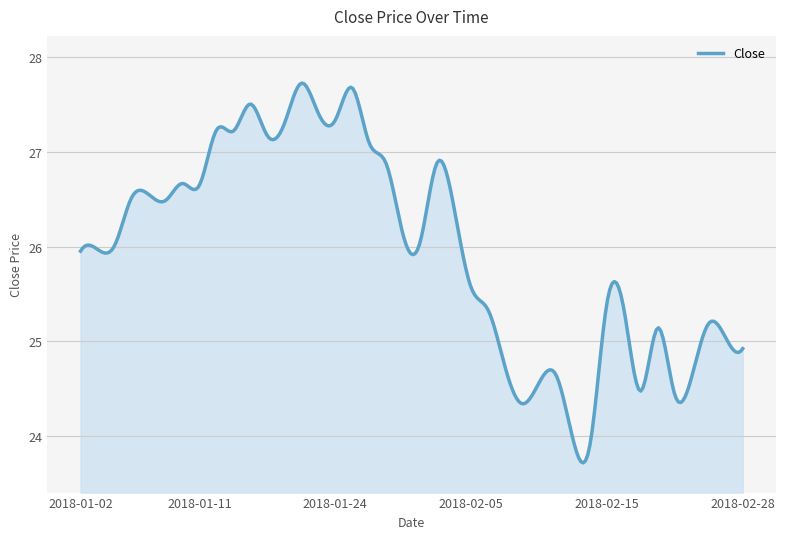

What is the minimum value shown in the chart?

23.7